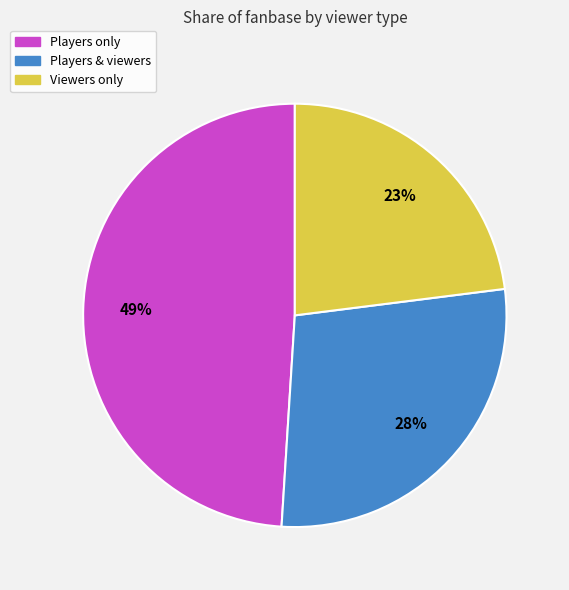

Is the sum of Players only and Players & viewers greater than half?

Yes